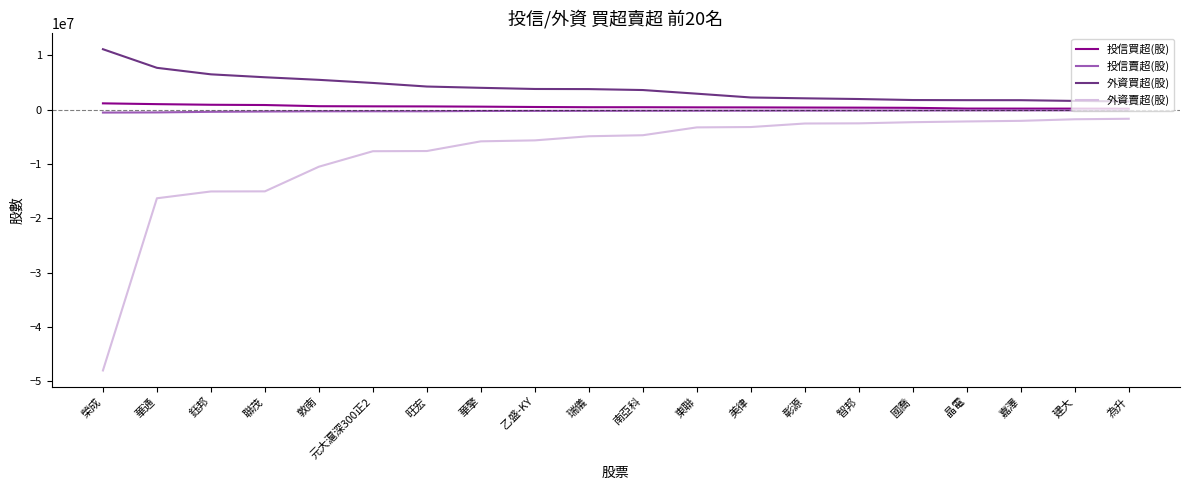

Is the value of 外資買超(股) at 智邦 greater than the value of 外資賣超(股) at 嘉澤?

Yes